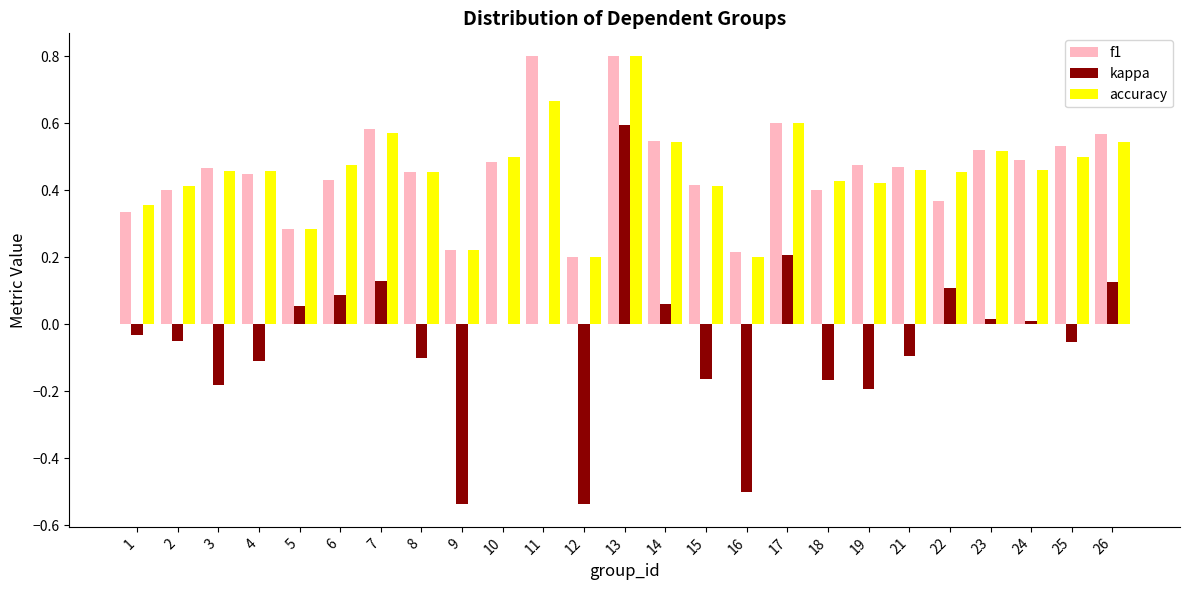

Is the value of kappa at 17 greater than the value of accuracy at 17?

No